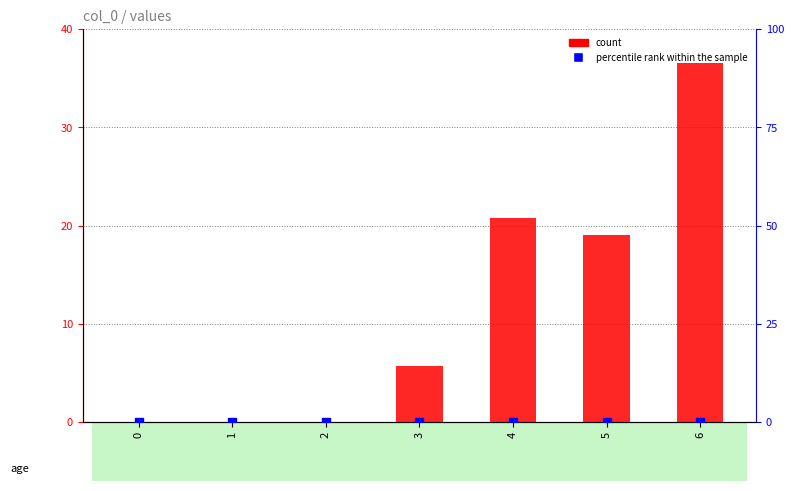

What are all the series names shown in the legend?

count, percentile rank within the sample